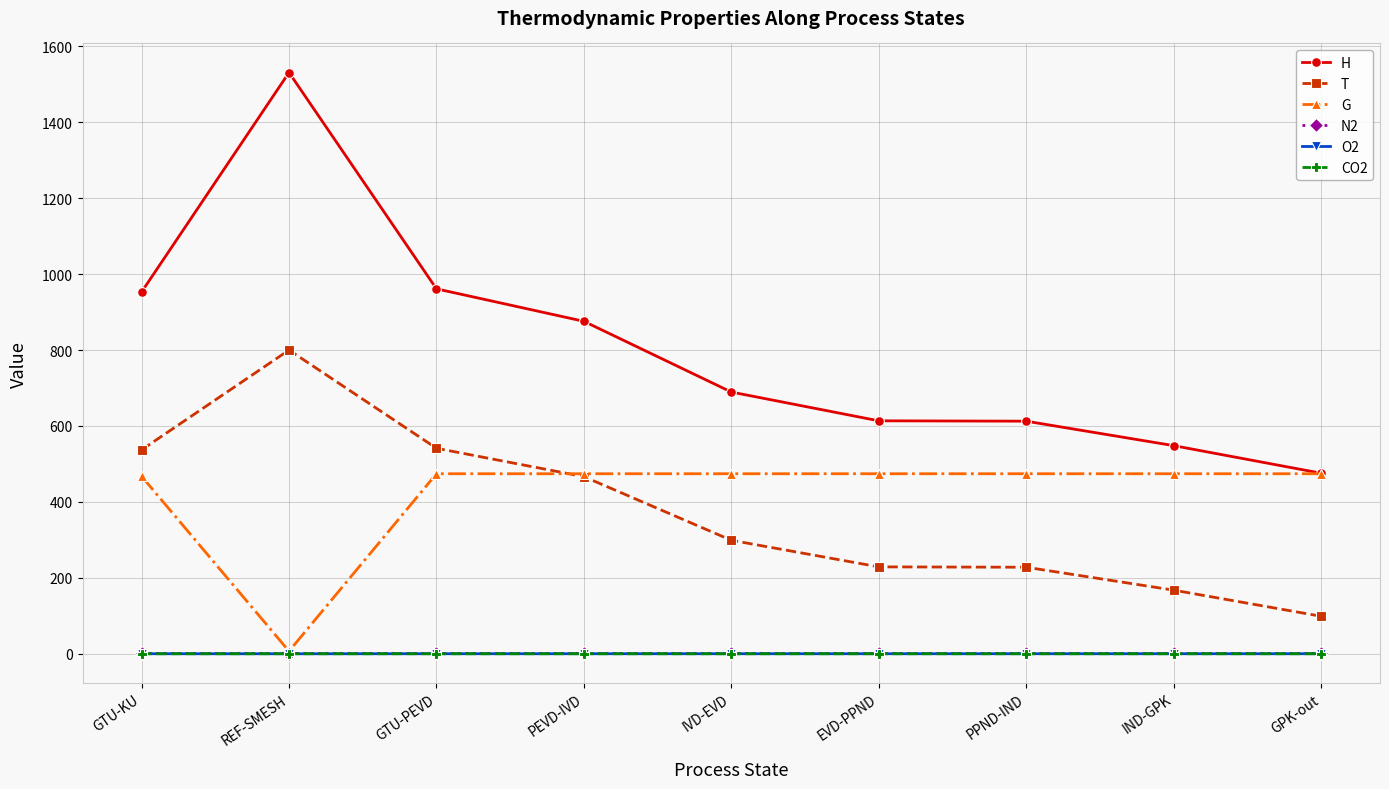

What is the difference between the maximum and minimum values in the H series?

1055.4